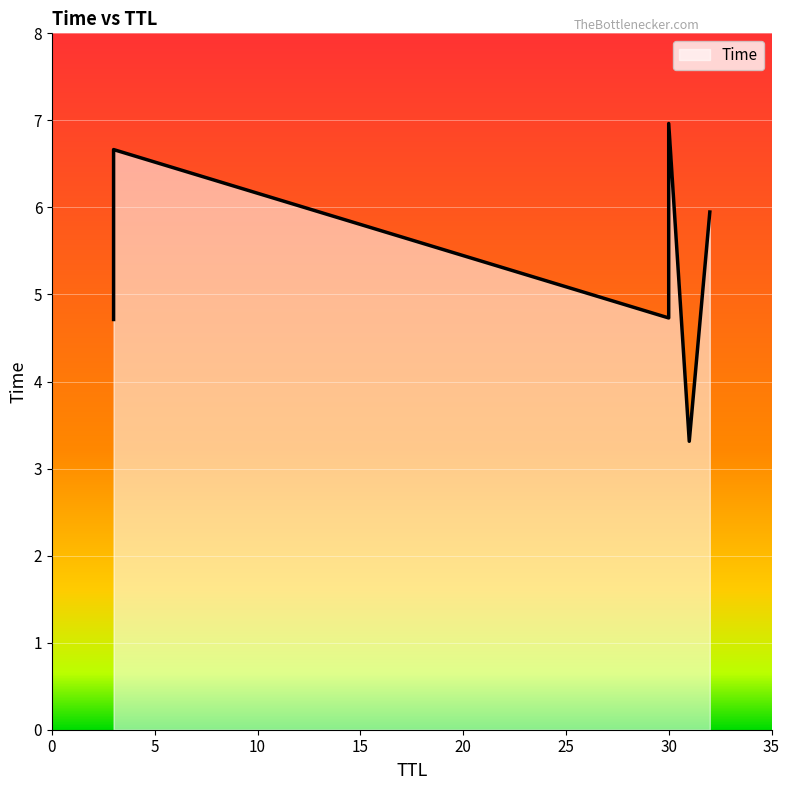

Rank the categories by value from highest to lowest.

30, 3, 32, 30, 3, 31